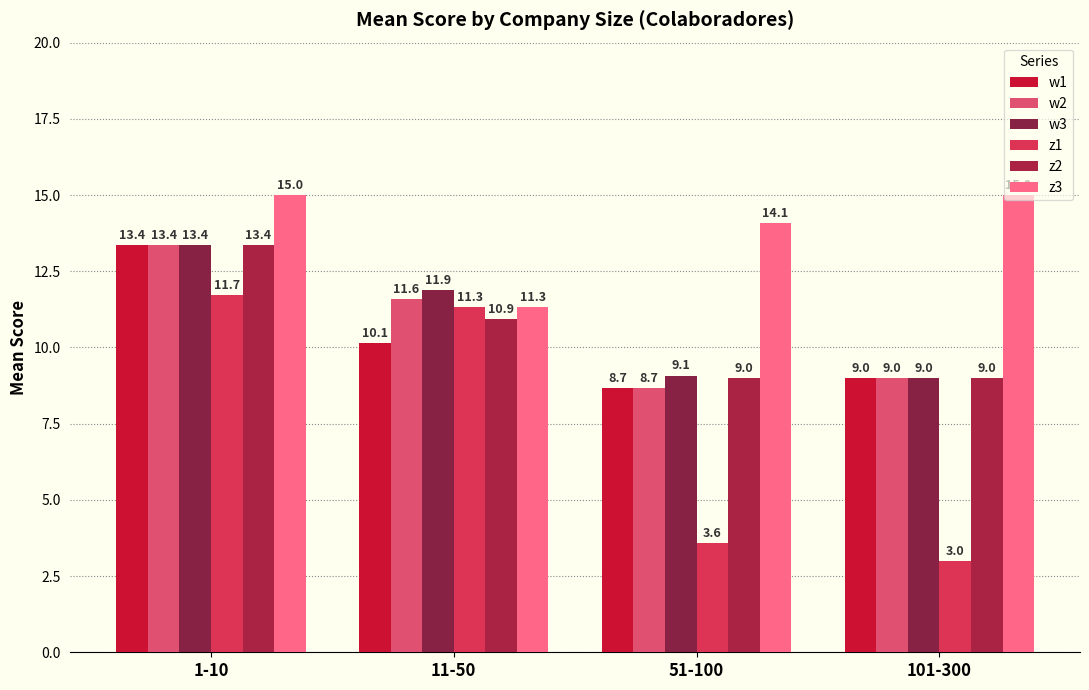

The value of z3 at 51-100 is 5.1. True or false?

False